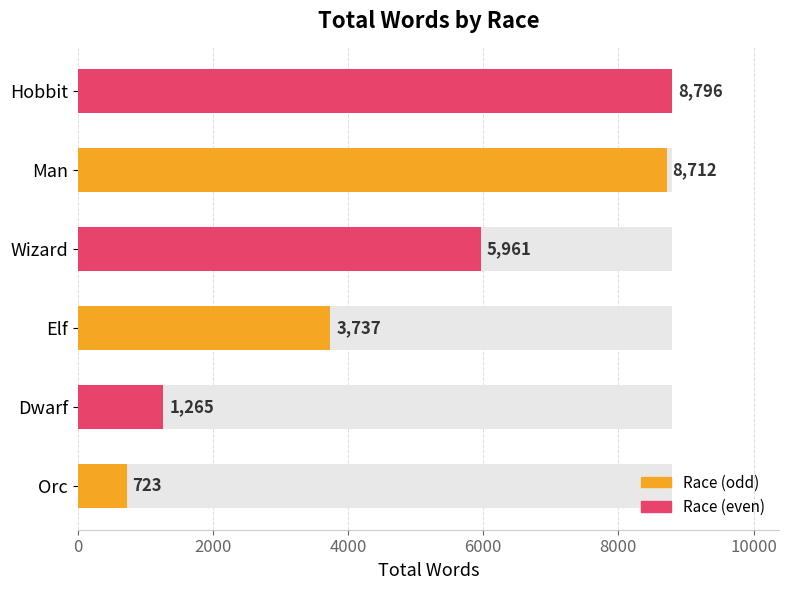

Count the number of categories in the chart.

6